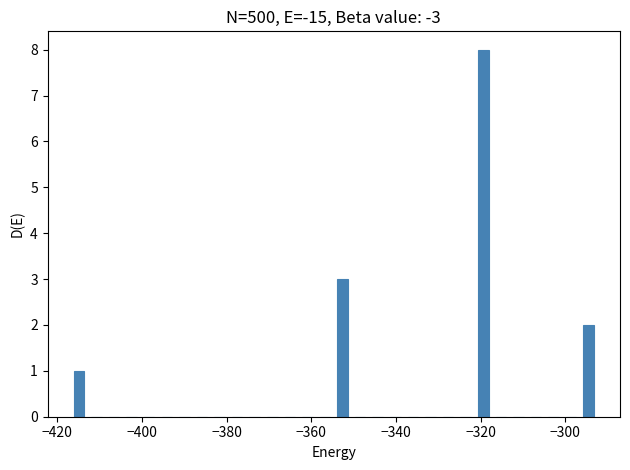

Around what value on the x-axis is the tallest bar? Give the approximate position of its centre, as read against the axis.

-320